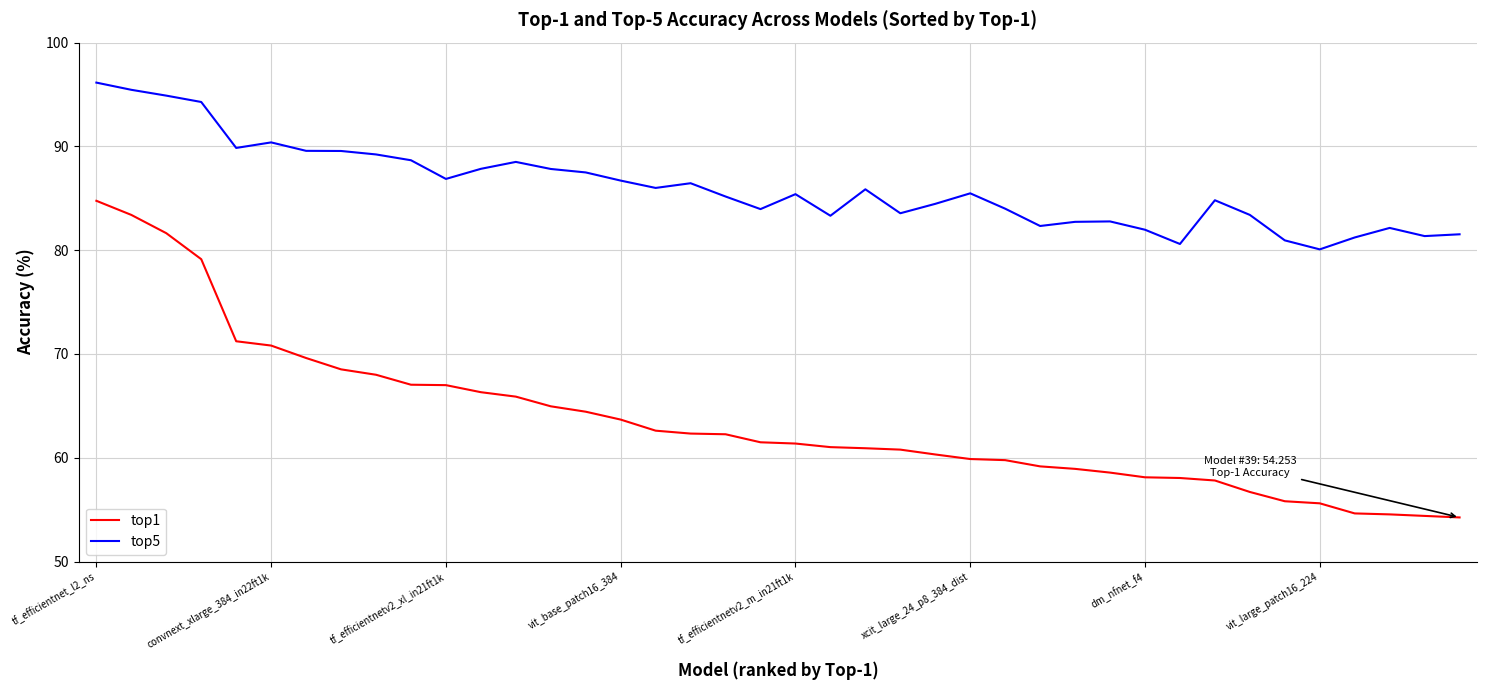

True or false: top5 and top1 intersect in this chart.

False